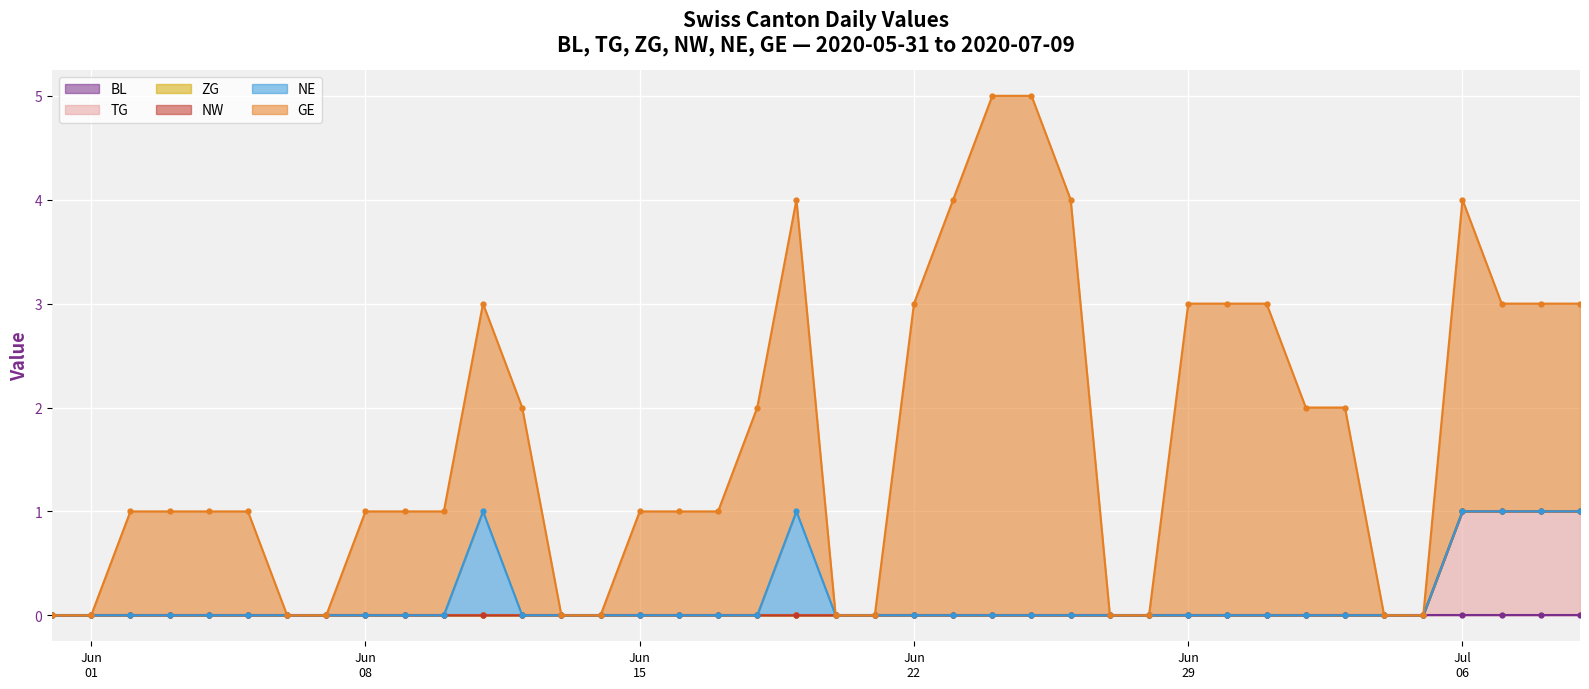

Which has a higher value, 2020-06-08 or 2020-06-17?

2020-06-08